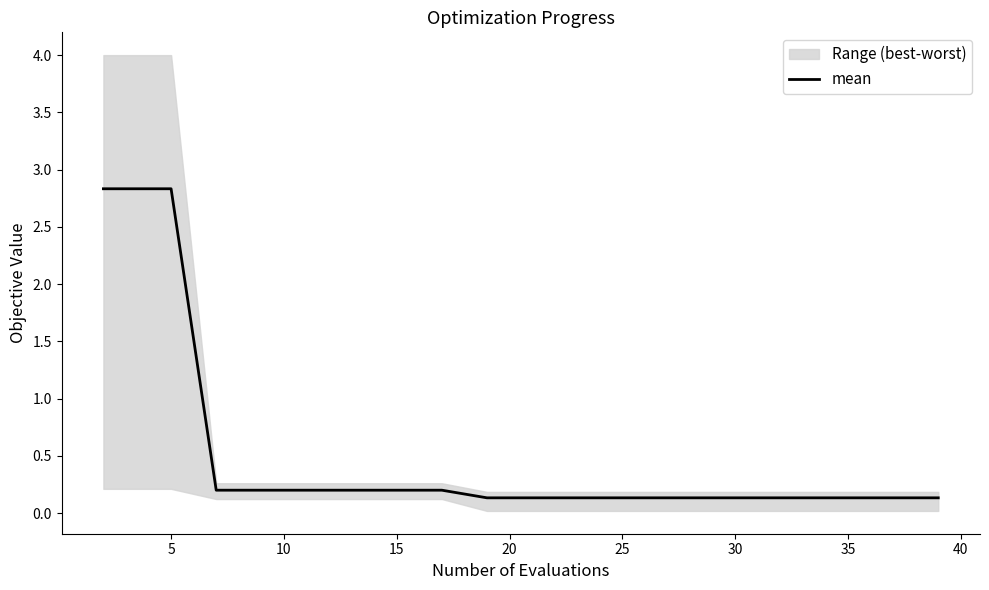

Reading left to right, extract all data points from this chart.

2.8	2.8	2.8	0.2	0.2	0.2	0.2	0.2	0.2	0.1	0.1	0.1	0.1	0.1	0.1	0.1	0.1	0.1	0.1	0.1